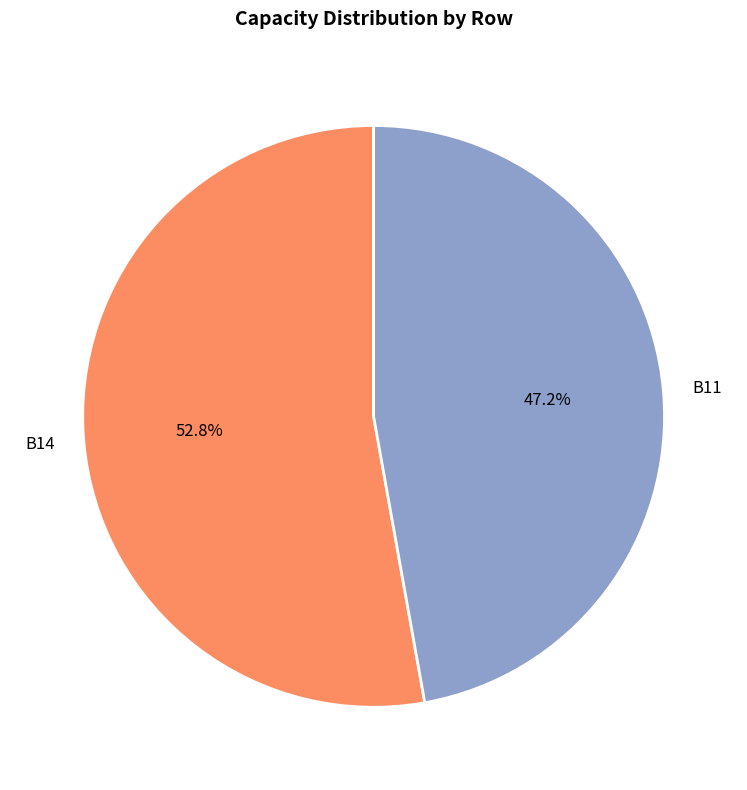

Combined, do B11 and B14 account for over 50%?

Yes